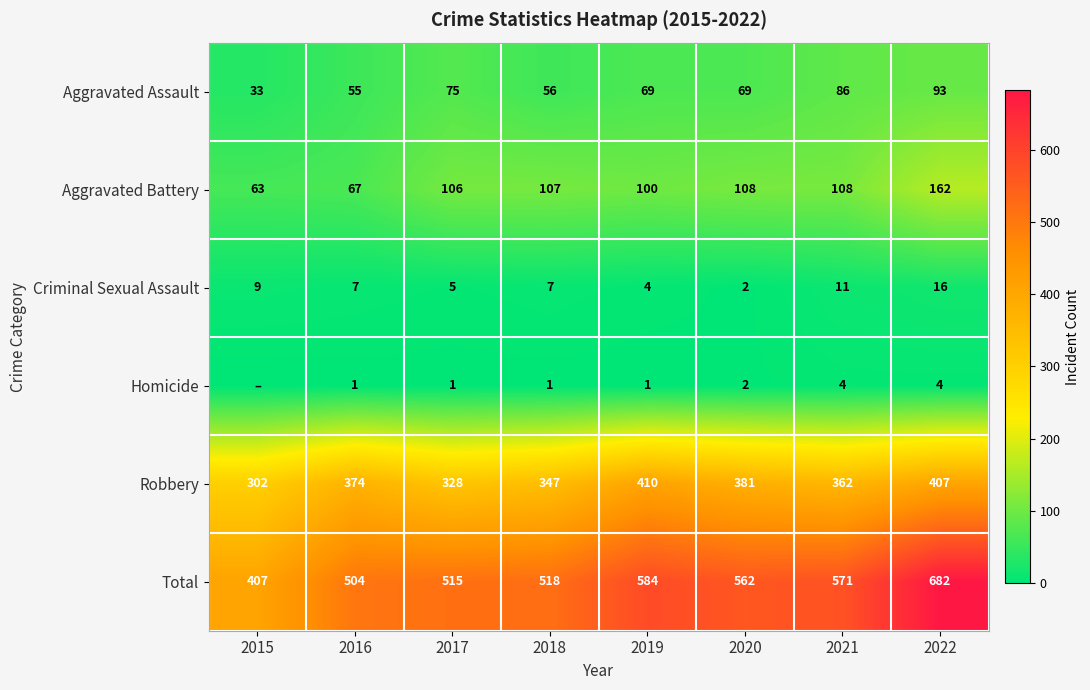

Which series changed the most between 2018 and 2019?

Total